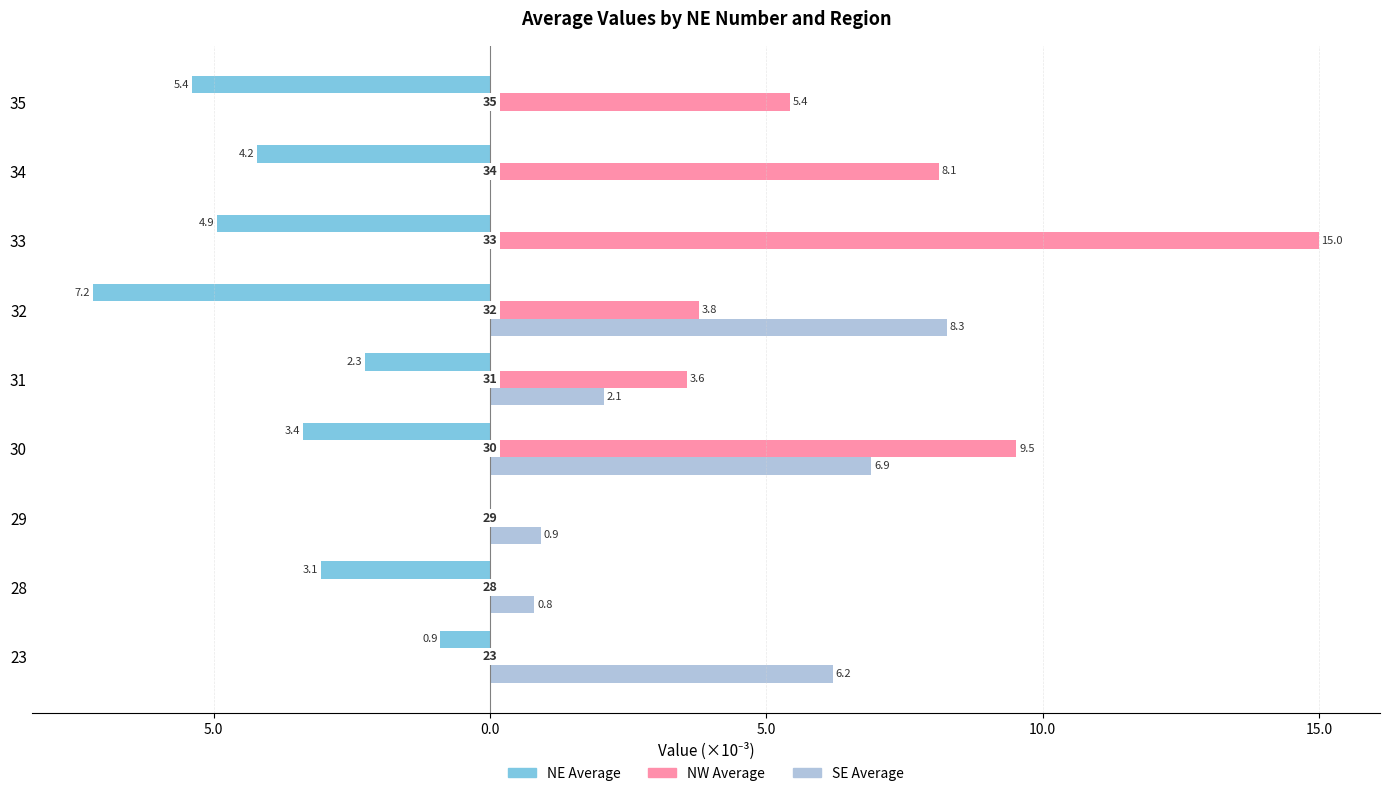

What are all the series names shown in the legend?

NE Average, NW Average, SE Average